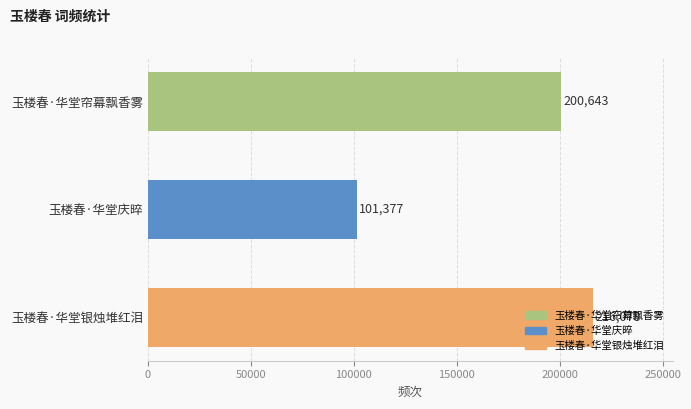

What is the ratio of the value at 玉楼春·华堂庆晬 to the value at 玉楼春·华堂银烛堆红泪?

0.5